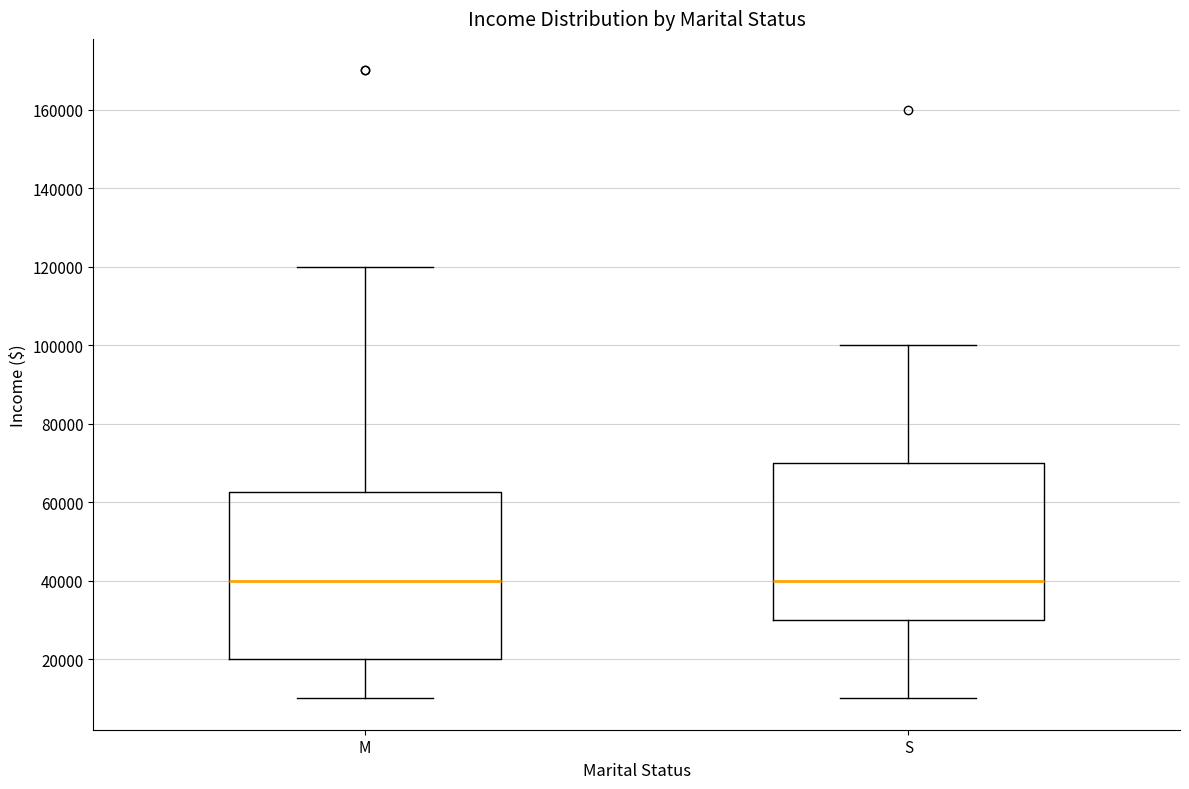

Which box is the tallest, from its lower edge to its upper edge?

M